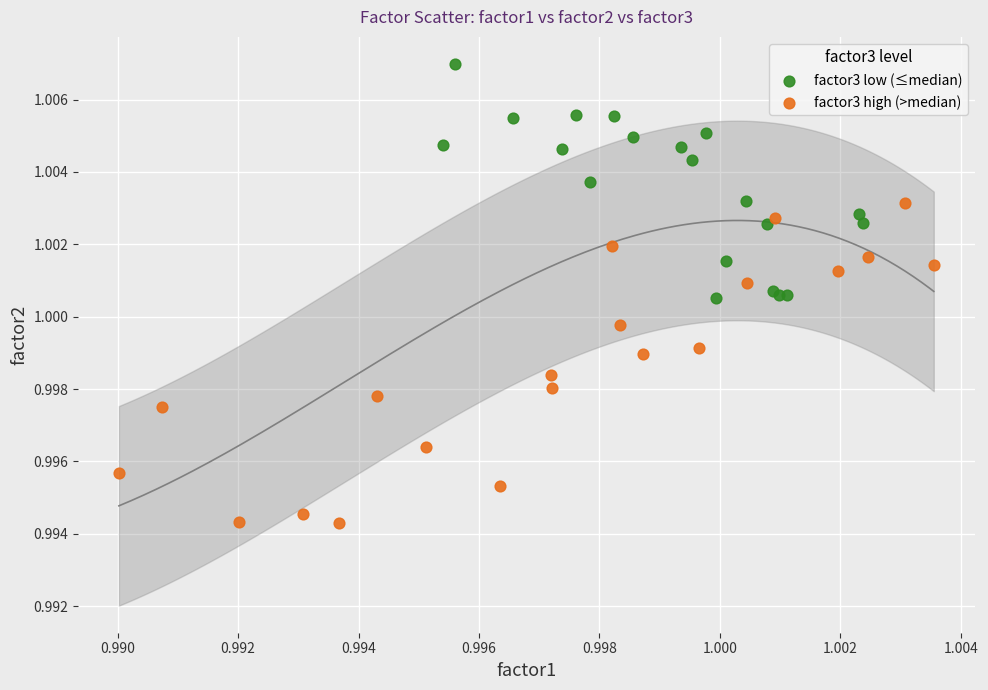

What are all the series names shown in the legend?

factor3 low (≤median), factor3 high (>median)